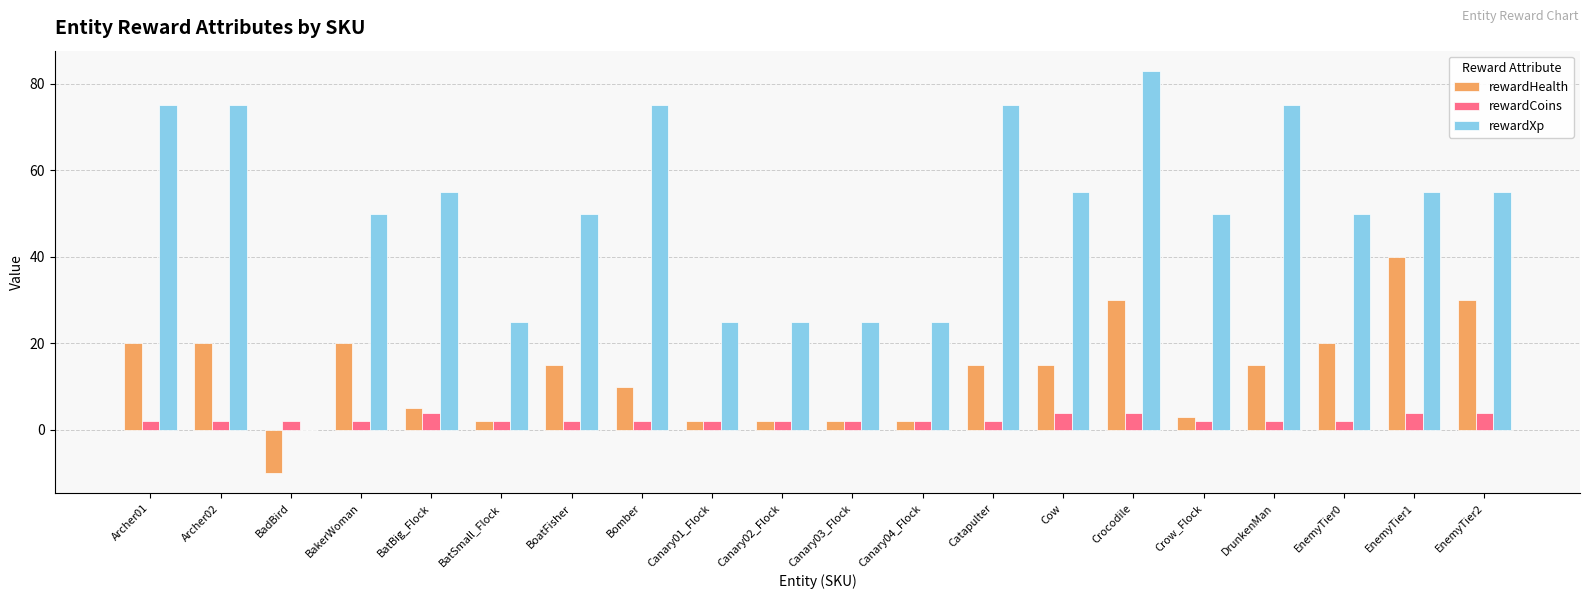

What is the average value of the rewardXp series?

50